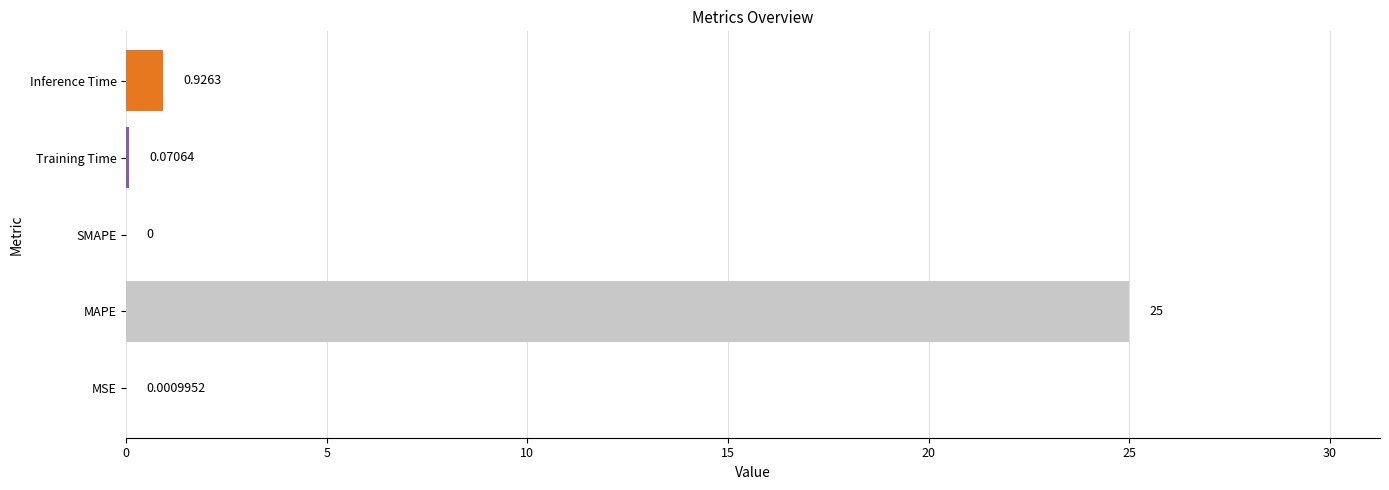

What is the sum of all values?

26.0